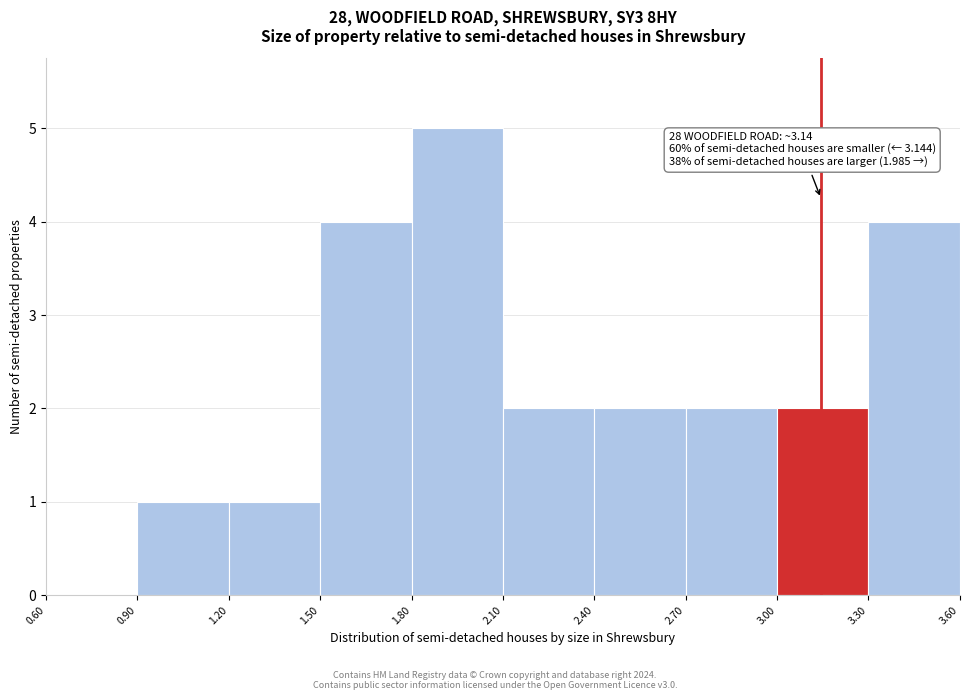

Over which range of the x-axis is the bar tallest?

1.80 to 2.10